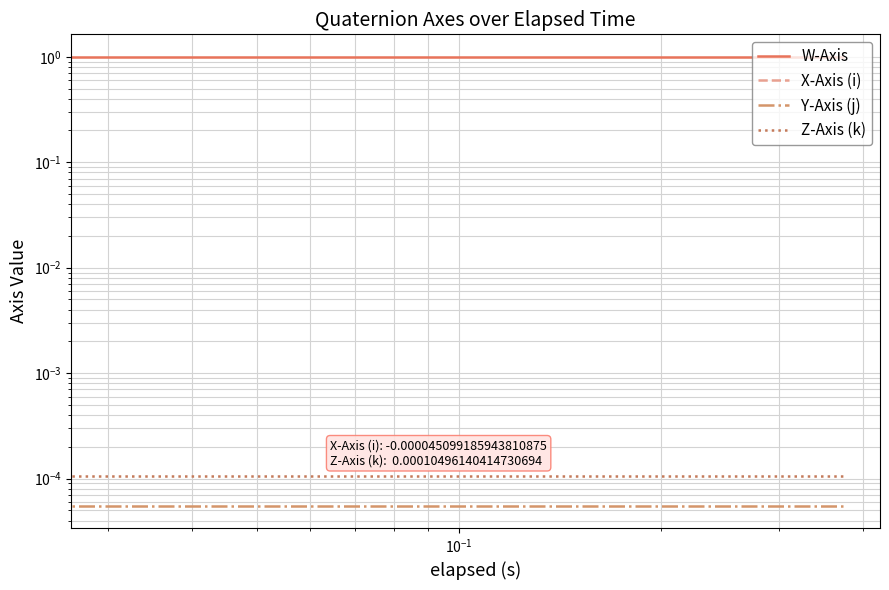

At how many categories does at least one series exceed 0?

20